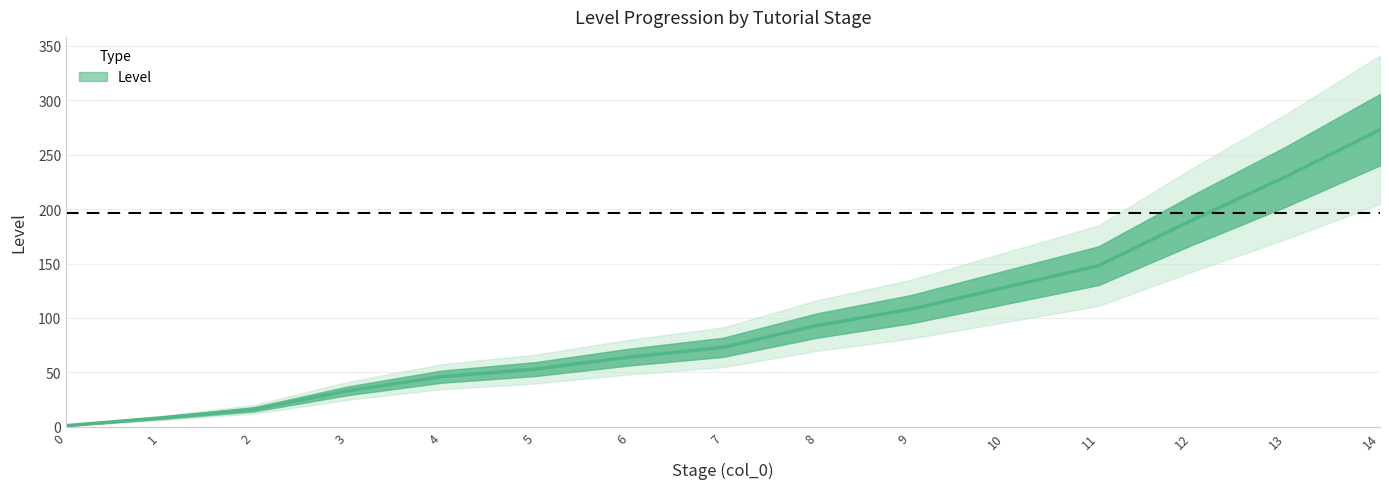

True or false: the data shows 128 at 7.

False